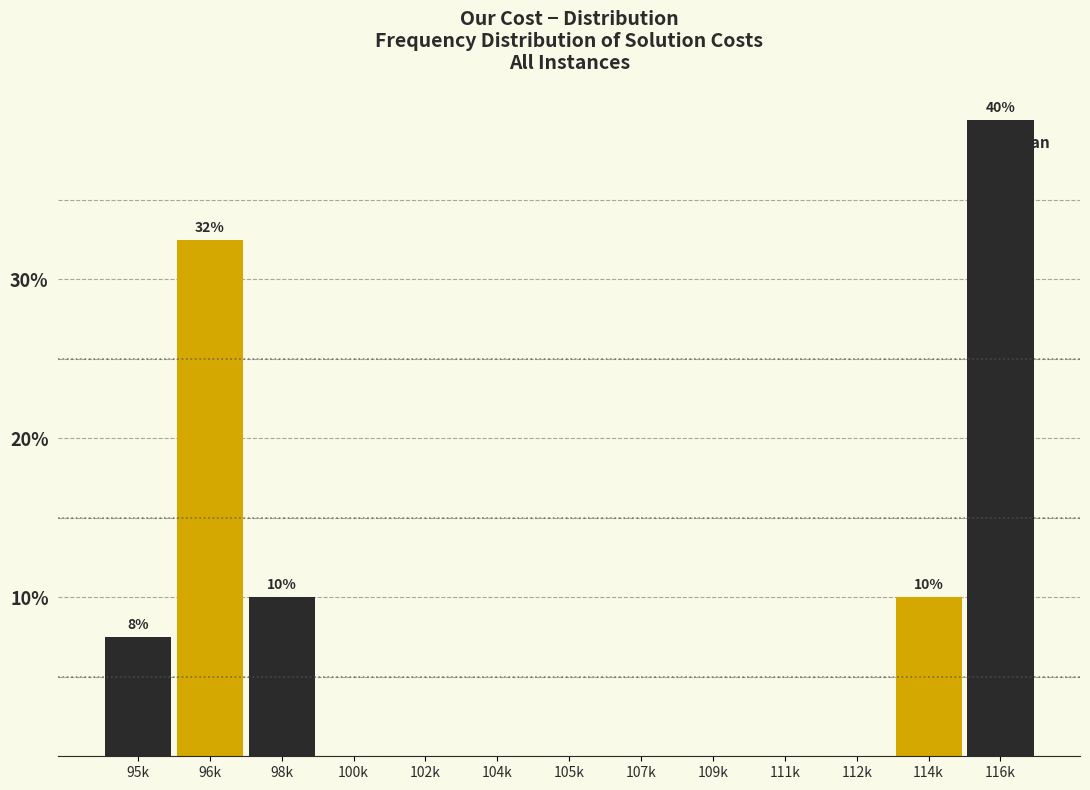

Reading left to right, extract all data points from this chart.

95k=7.5	96k=32.5	98k=10.0	100k=0.0	102k=0.0	104k=0.0	105k=0.0	107k=0.0	109k=0.0	111k=0.0	112k=0.0	114k=10.0	116k=40.0